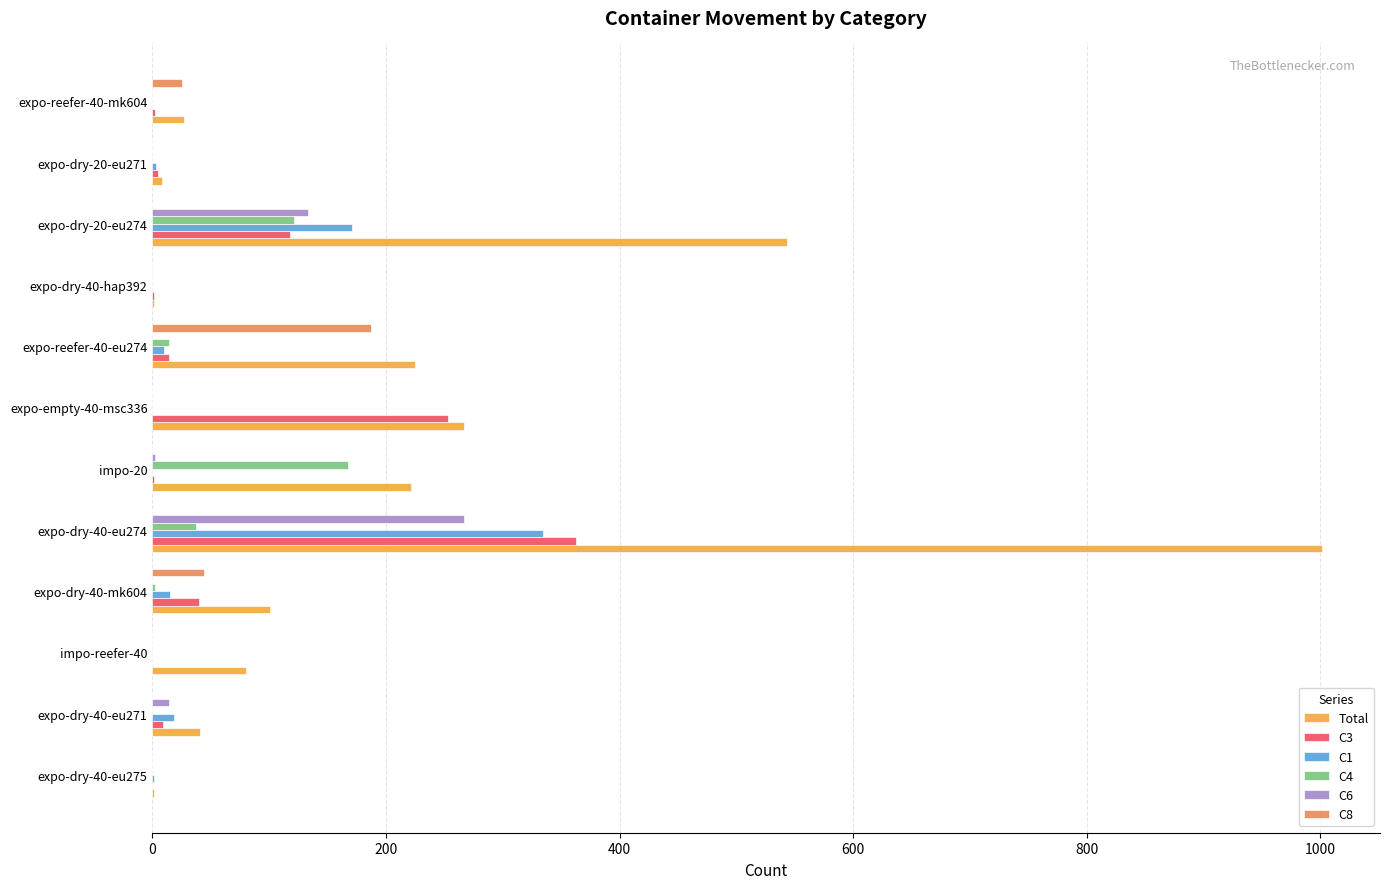

What is the sum of all Total values?

2516